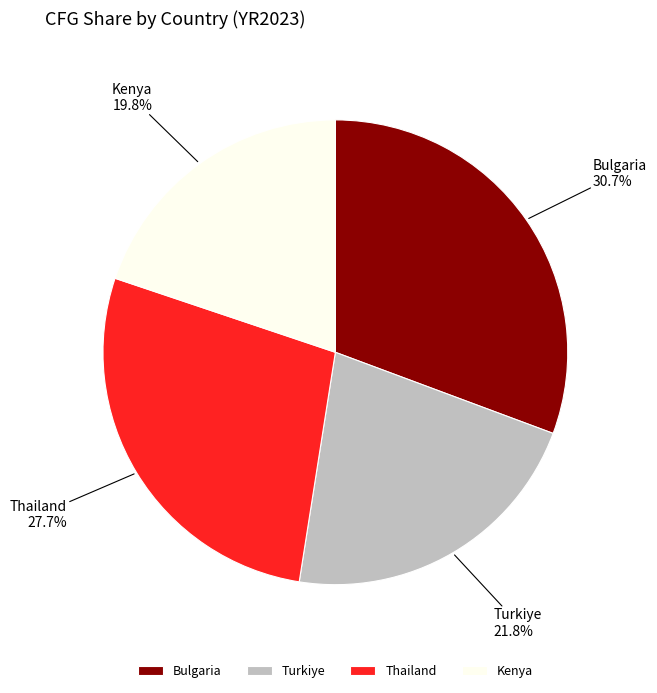

Approximately how many times larger is the value at Turkiye compared to Bulgaria?

0.7